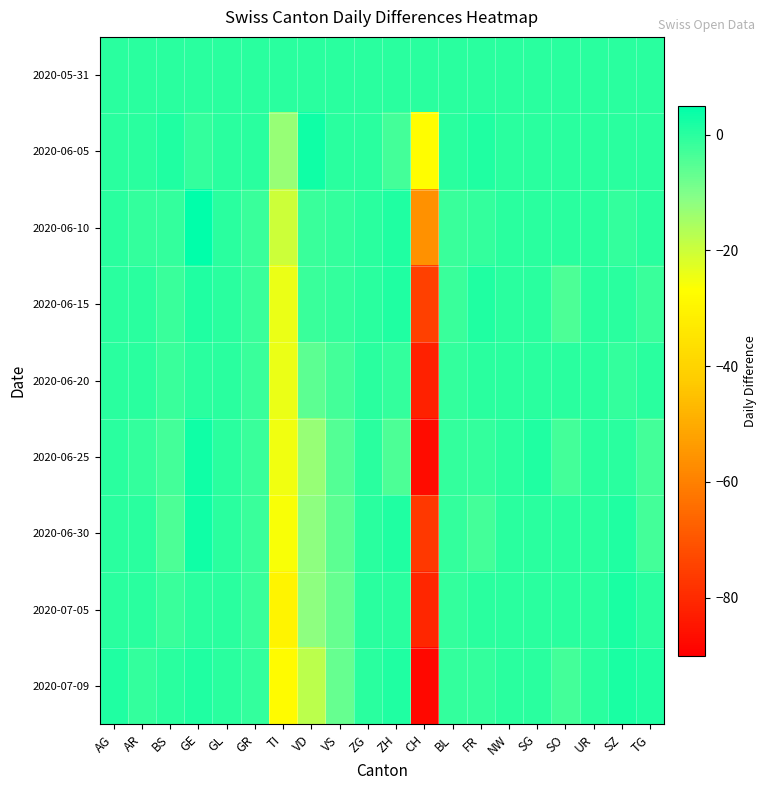

What is the smallest value displayed?

-88